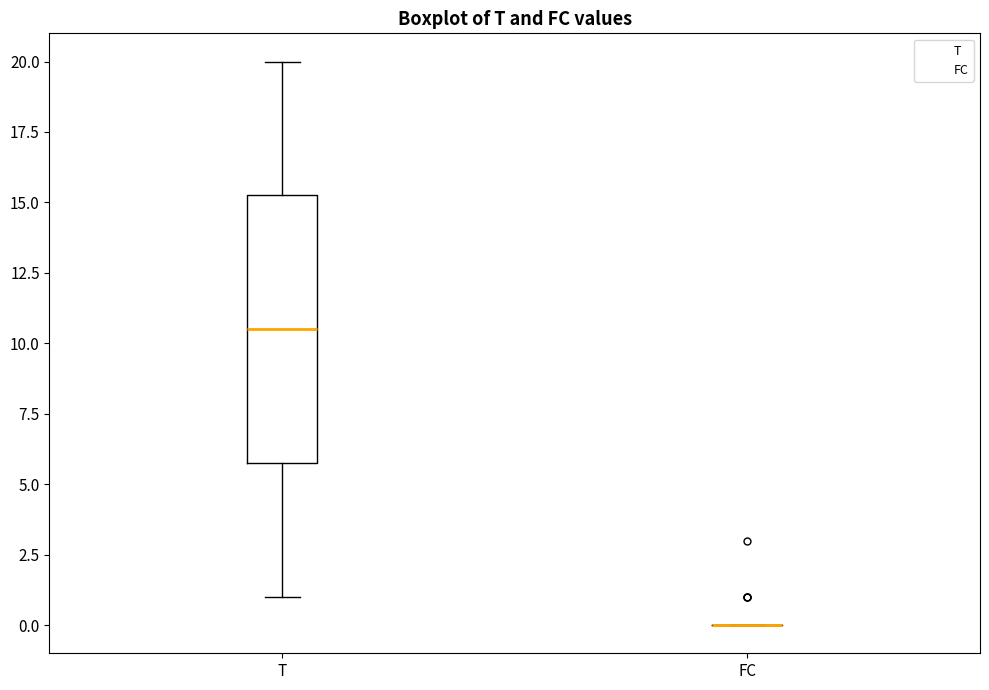

Where does the upper whisker of the box for T end on the y-axis? The values are not printed on the chart, so give them approximately, as read against the axis.

20.0